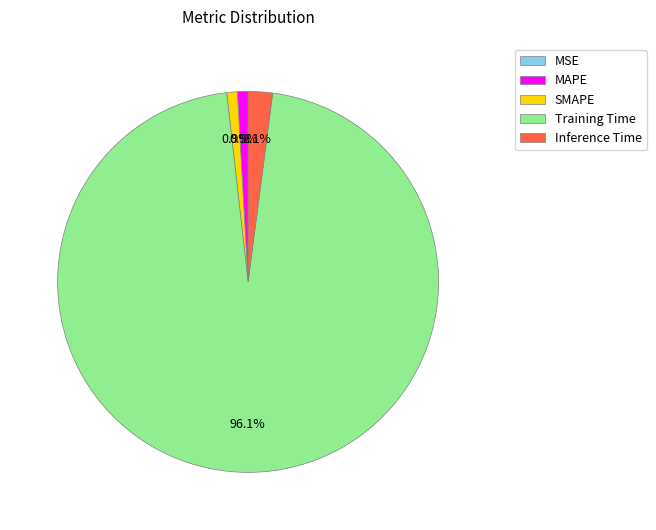

What percentage do Inference Time and SMAPE together represent?

3.0%